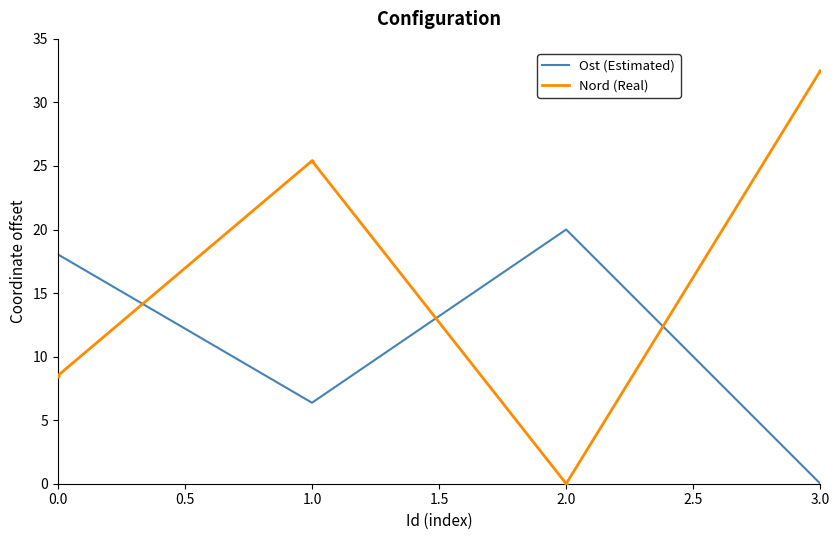

True or false: Nord (Real) has a value of 25.4 at 1.0.

True